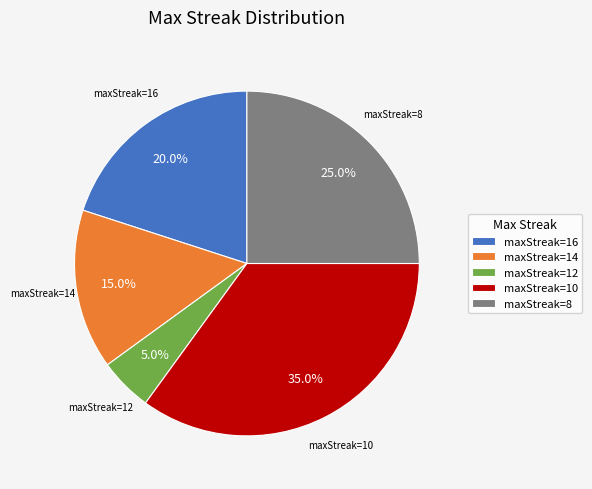

To the nearest percent, what is the average slice percentage?

20%